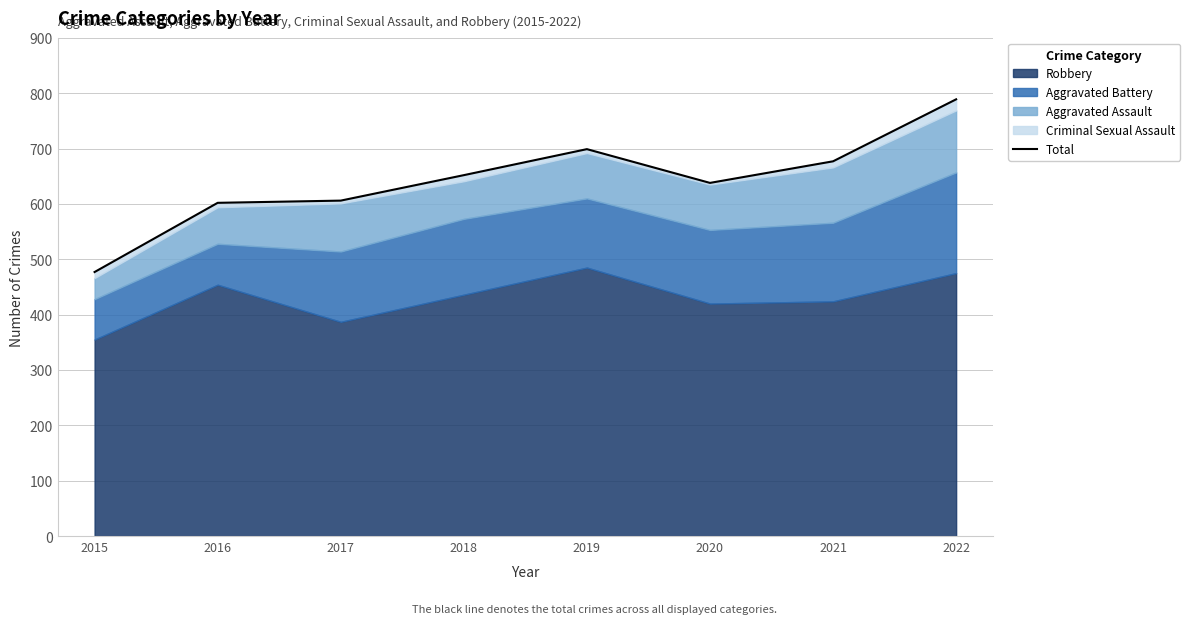

Approximately how many times larger is the value at 2022 compared to 2021?

1.2